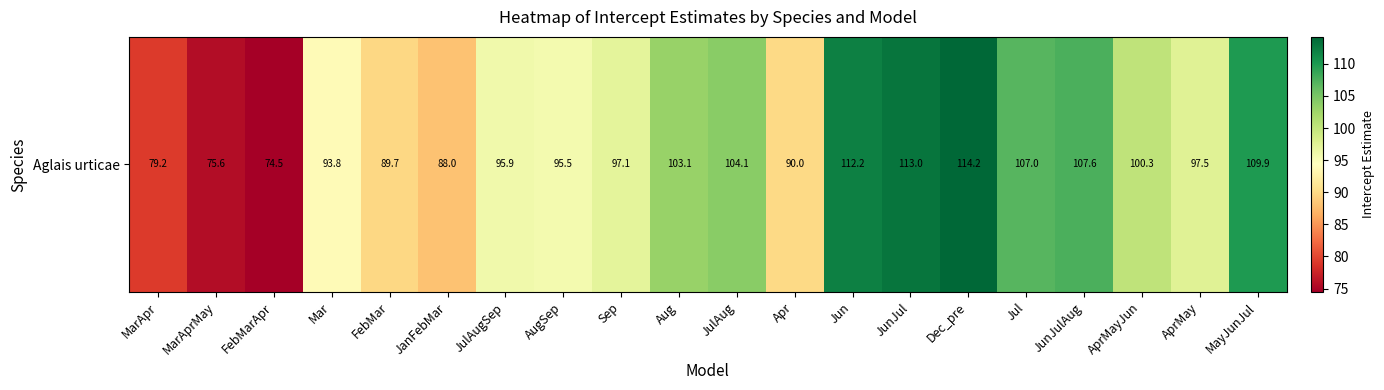

True or false: the data shows 88.0 at JanFebMar.

True